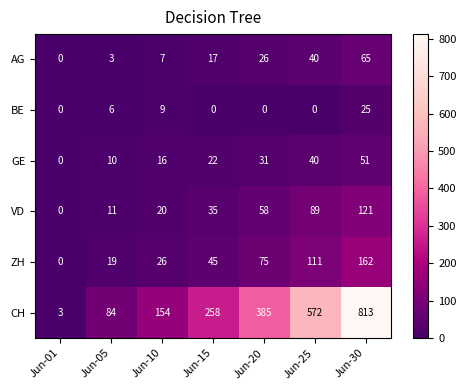

Rank the categories by AG value from highest to lowest.

Jun-30, Jun-25, Jun-20, Jun-15, Jun-10, Jun-05, Jun-01